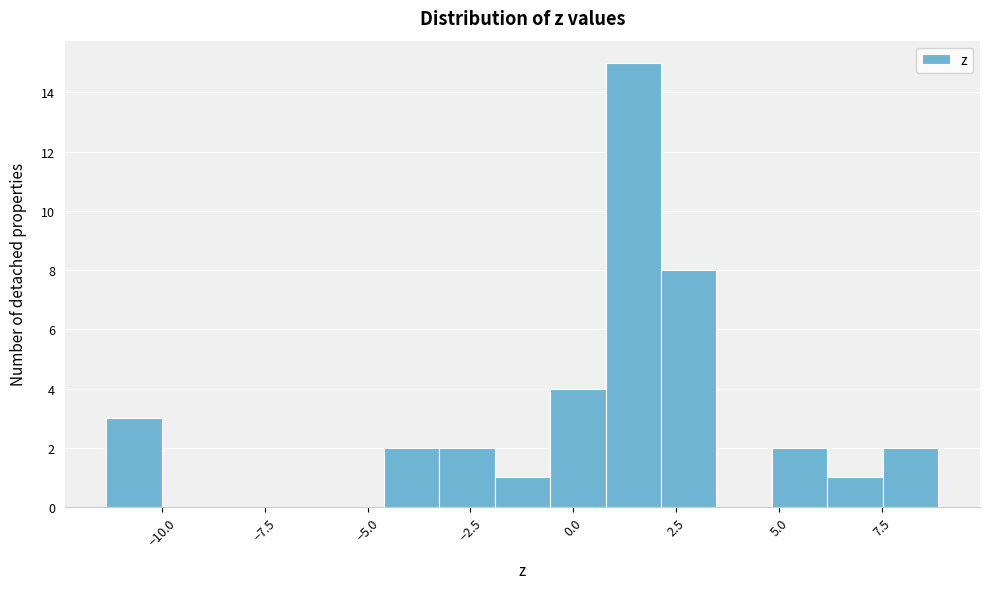

Around what value on the x-axis is the tallest bar? Give the approximate position of its centre, as read against the axis.

1.5